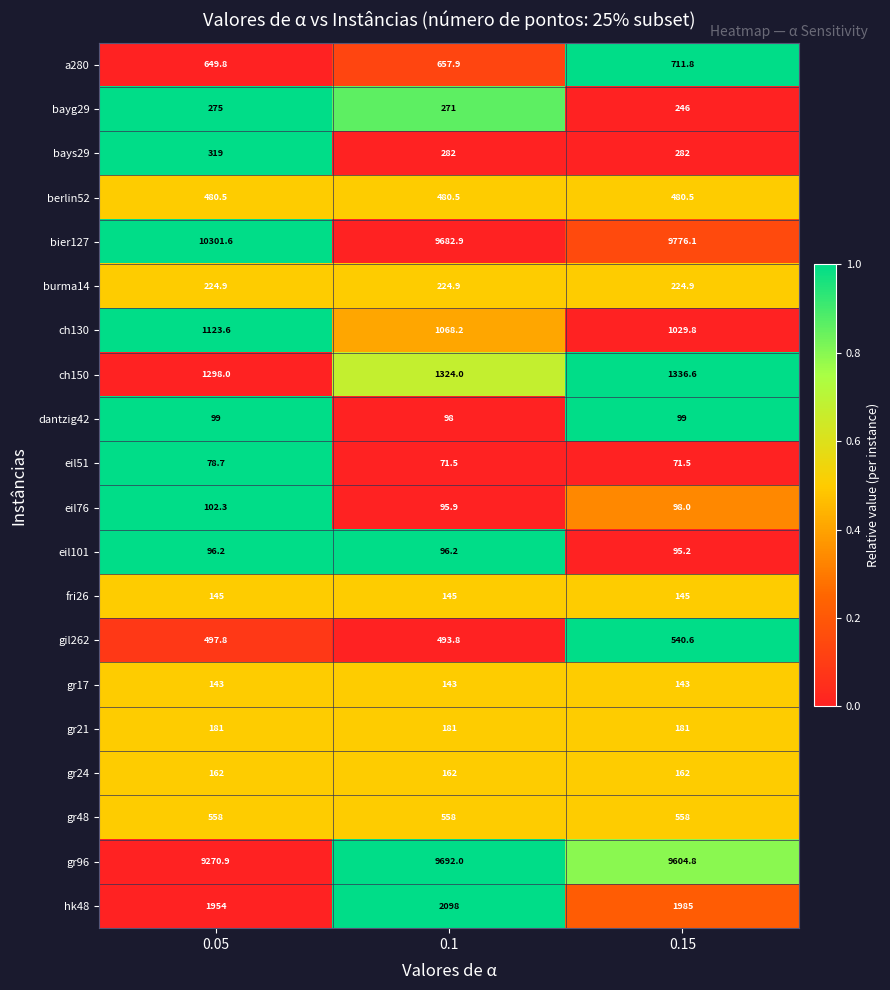

What is the total value across all series at 0.05?

27960.3